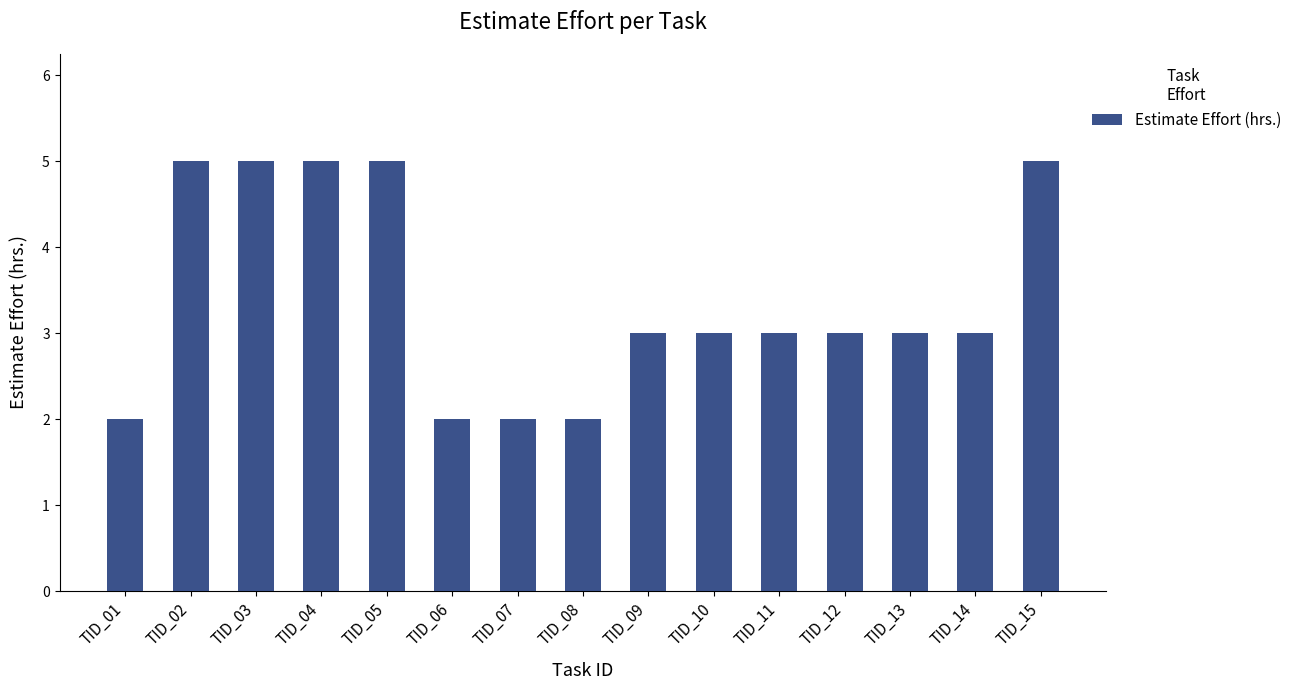

How many data points does each series have?

15